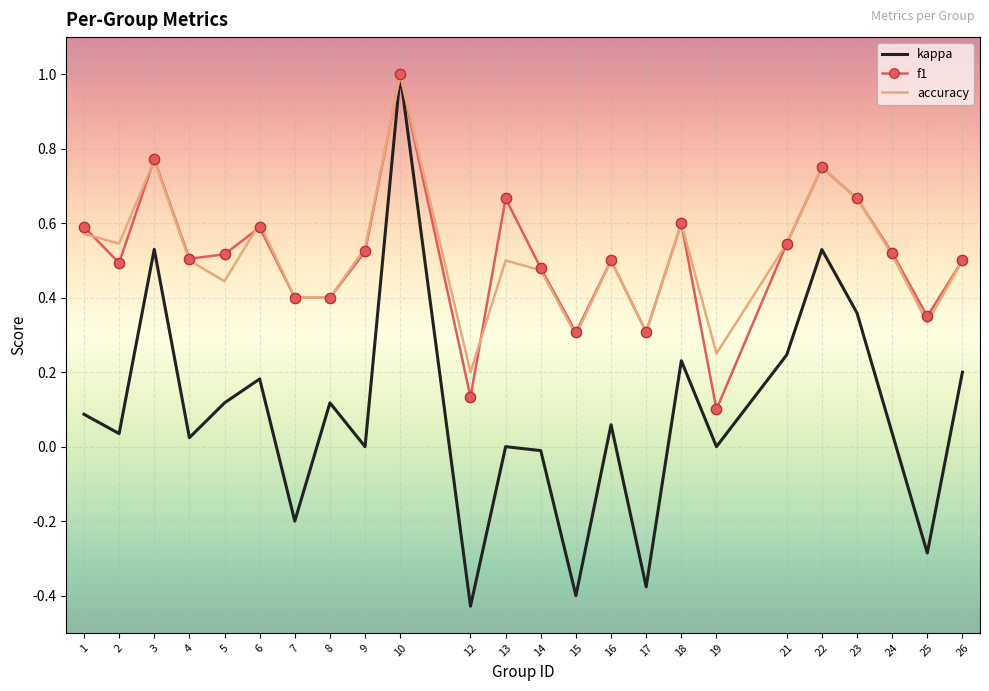

Between 3 and 7, which series saw the biggest shift?

kappa